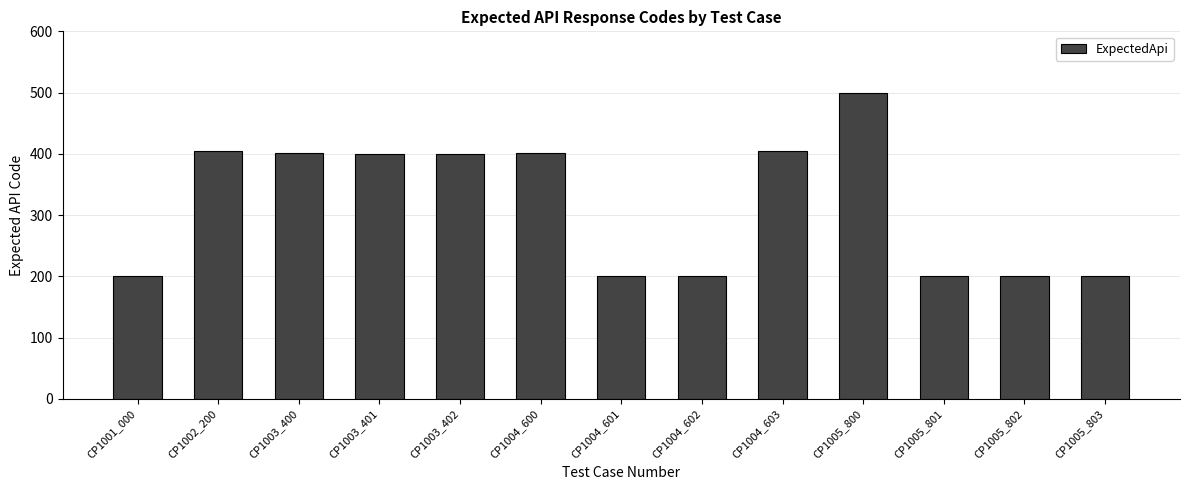

How many distinct data groups are displayed?

1